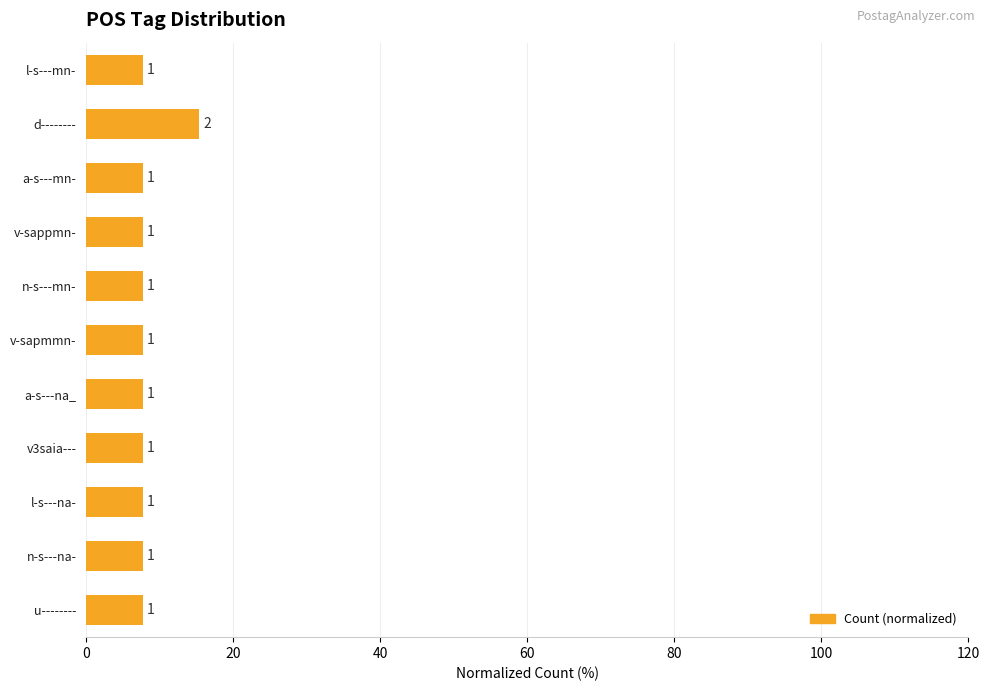

Does the chart contain any negative values?

No